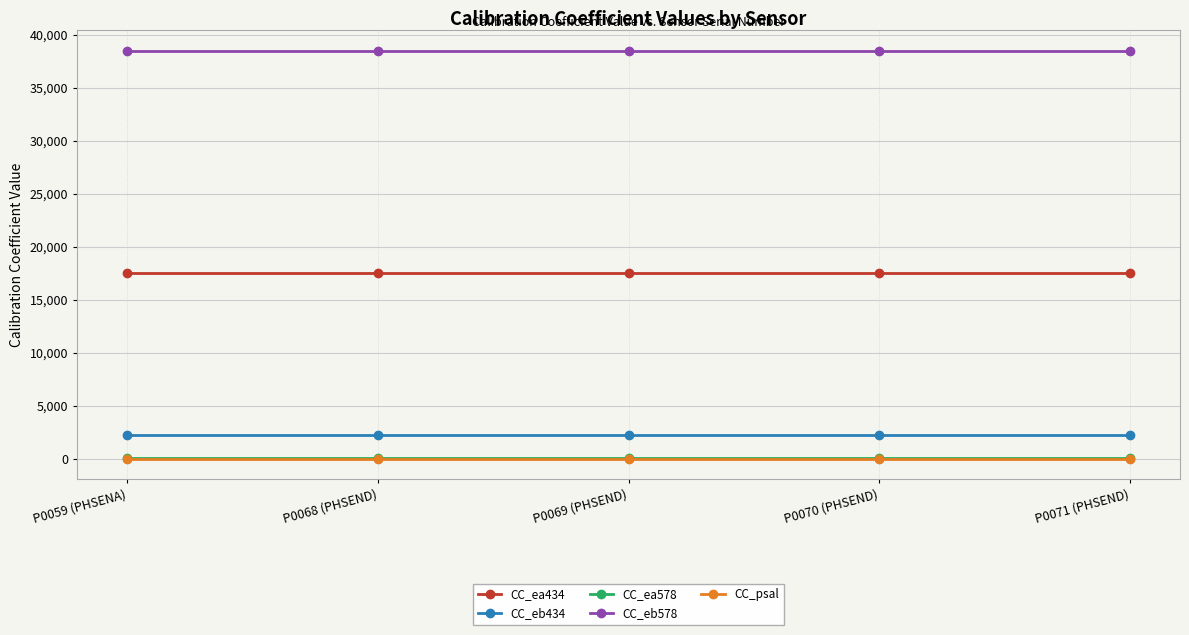

Reading left to right, list all the values displayed in this chart.

CC_ea434: 17533	17533	17533	17533	17533
CC_eb434: 2229	2229	2229	2229	2229
CC_ea578: 101	101	101	101	101
CC_eb578: 38502	38502	38502	38502	38502
CC_psal: 35	35	35	35	35